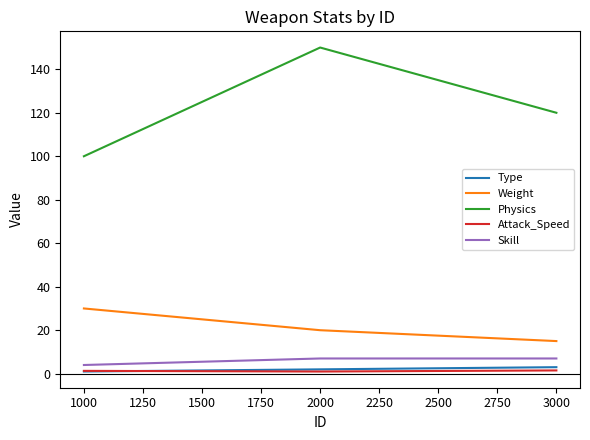

The Physics series shows 199.0 at 3000. True or false?

False